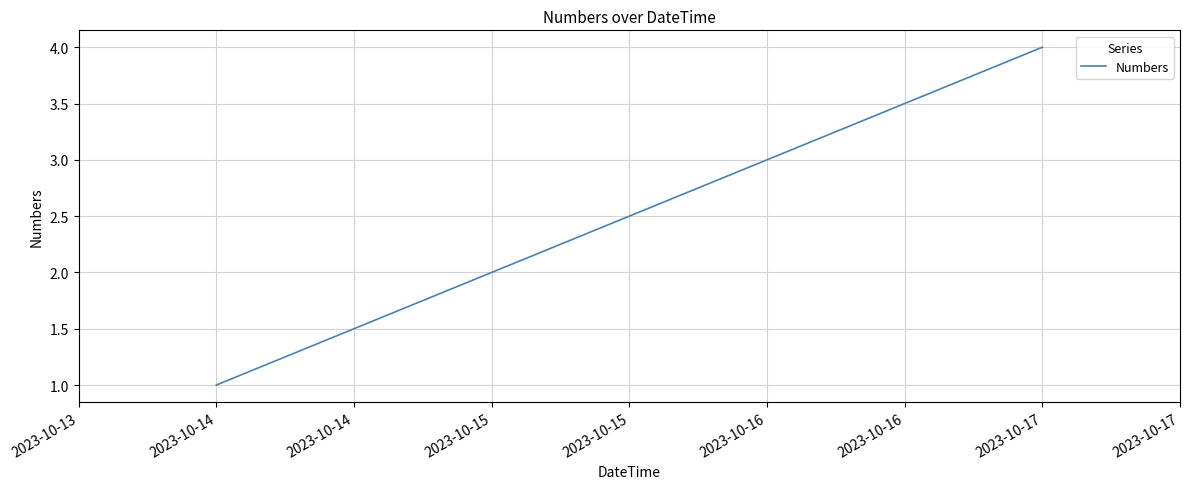

How many values are below 3?

2